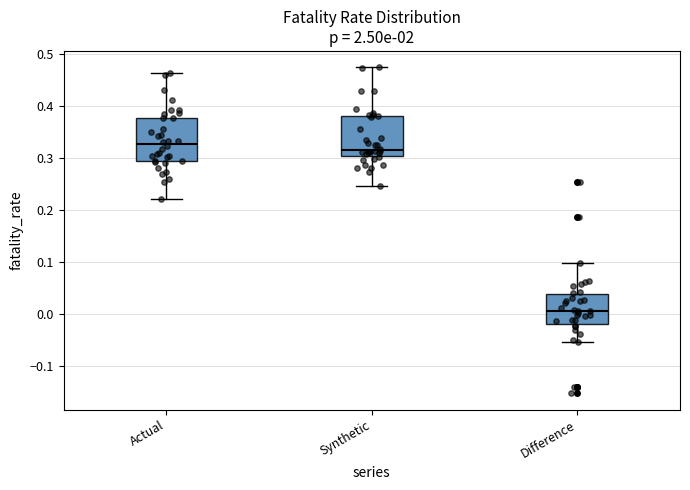

Which box's median line is the lowest?

Difference